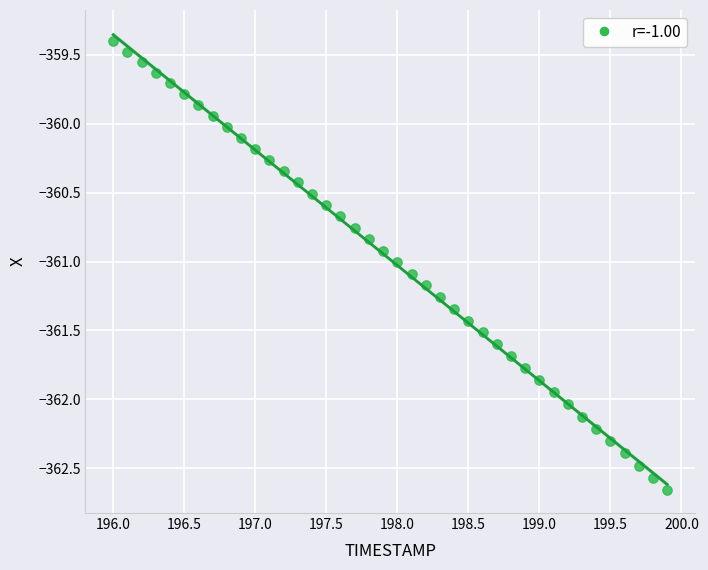

What is the range of X values (max minus min)?

3.9